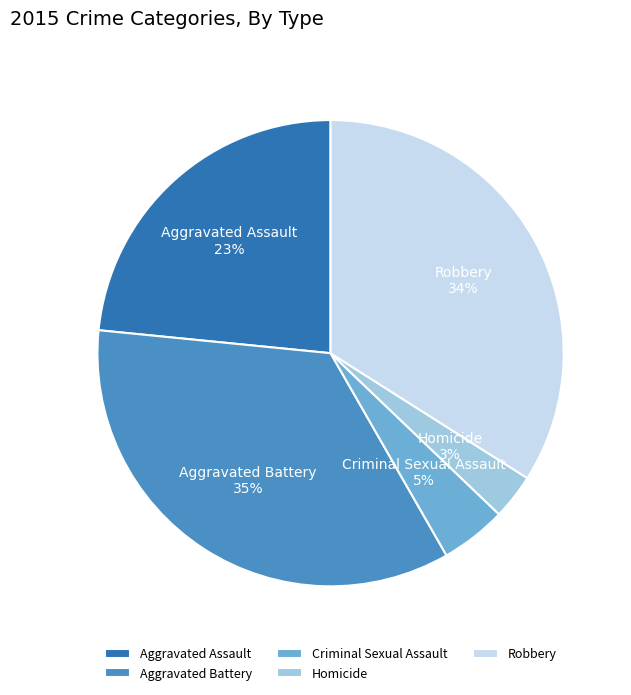

Count the number of slices in the pie.

5